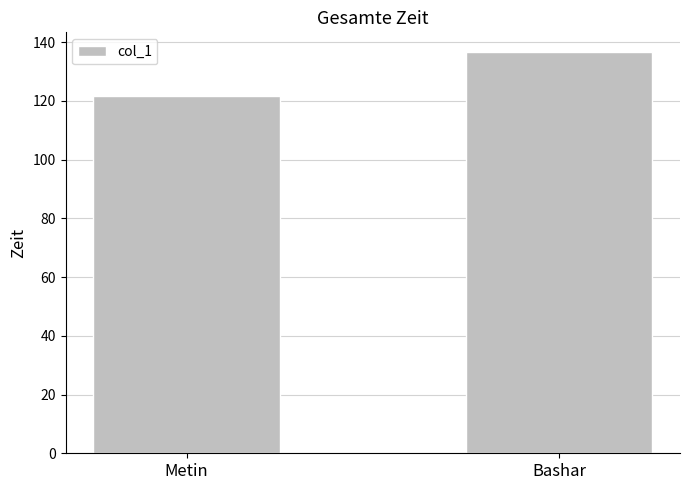

Does the chart contain stacked bars?

No